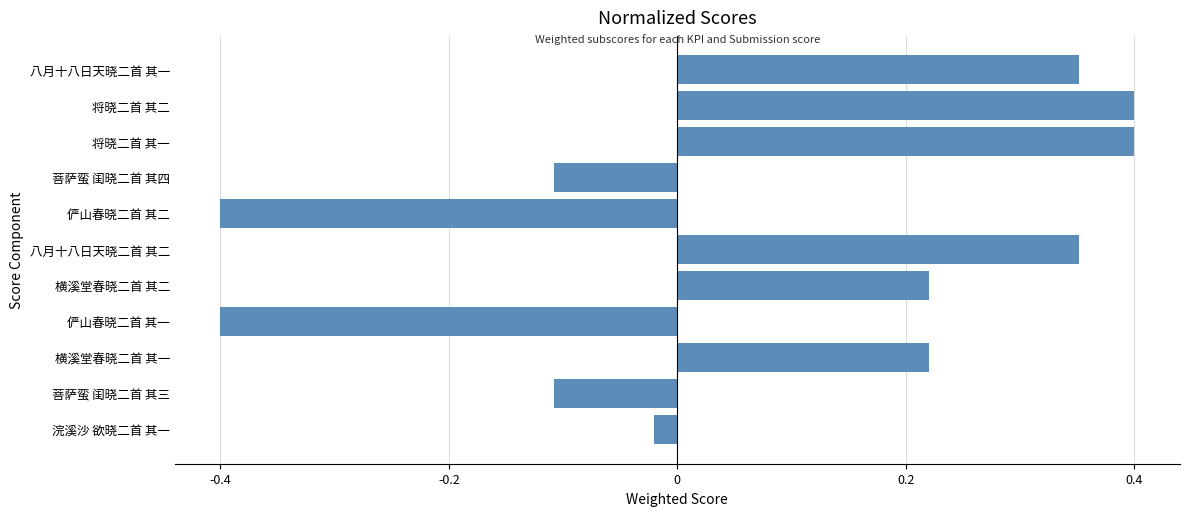

How many positive values are there?

6